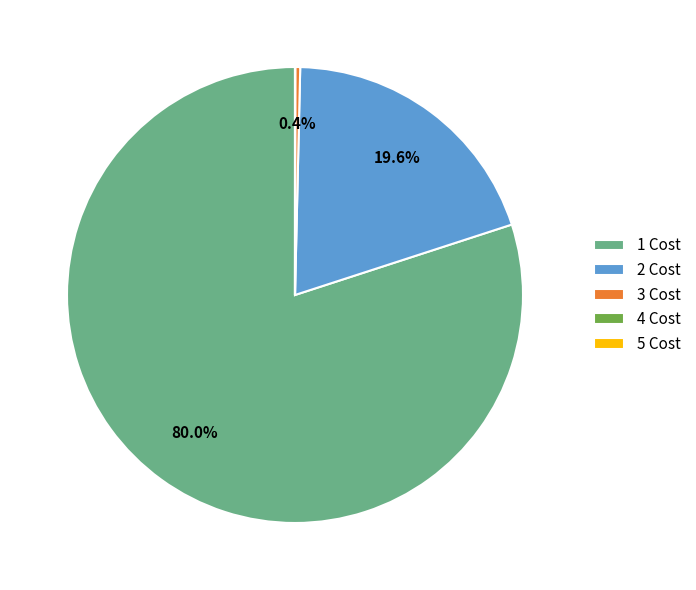

Which has a higher value, 2 Cost or 3 Cost?

2 Cost